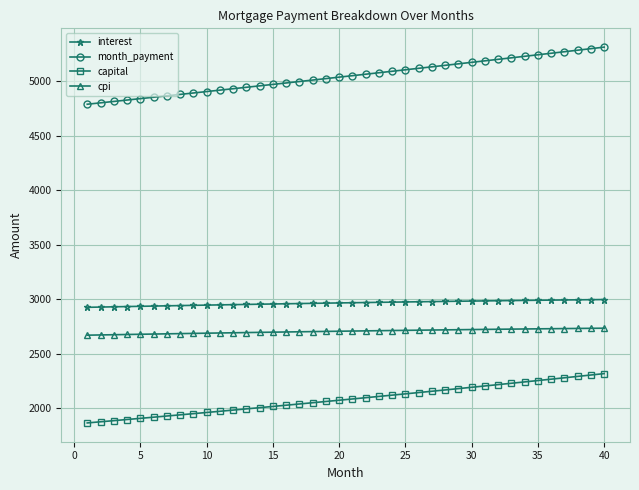

What is the value of the month_payment point at the 5th from the left?

4839.3